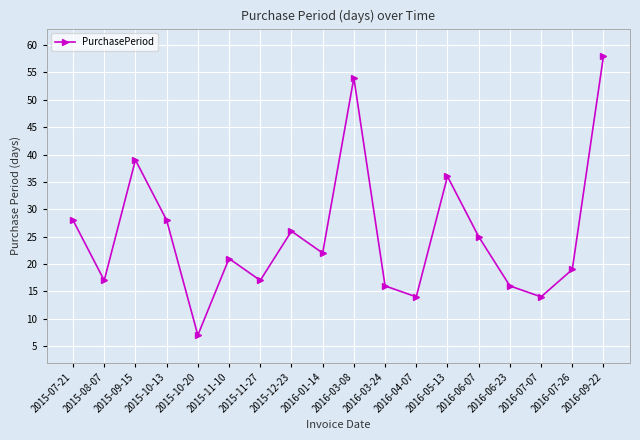

Reading right to left, list all the values displayed in this chart.

58	19	14	16	25	36	14	16	54	22	26	17	21	7	28	39	17	28